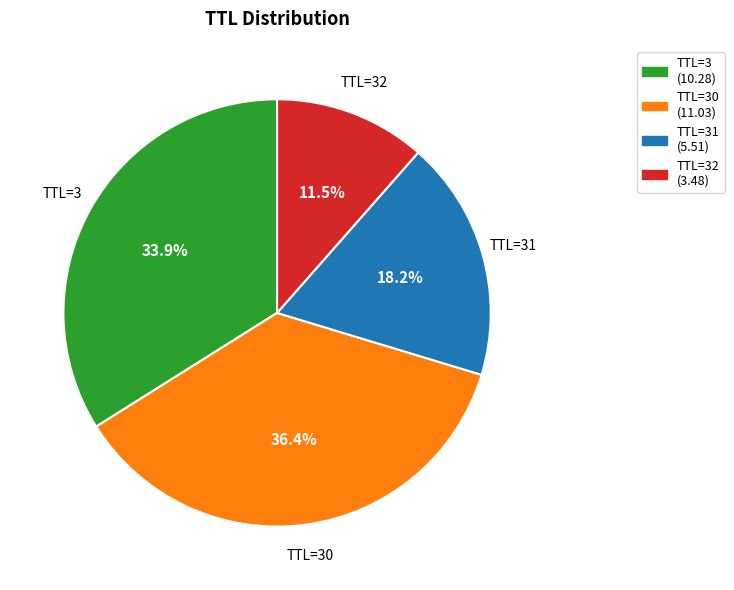

Is there any slice that represents more than half of the pie?

No